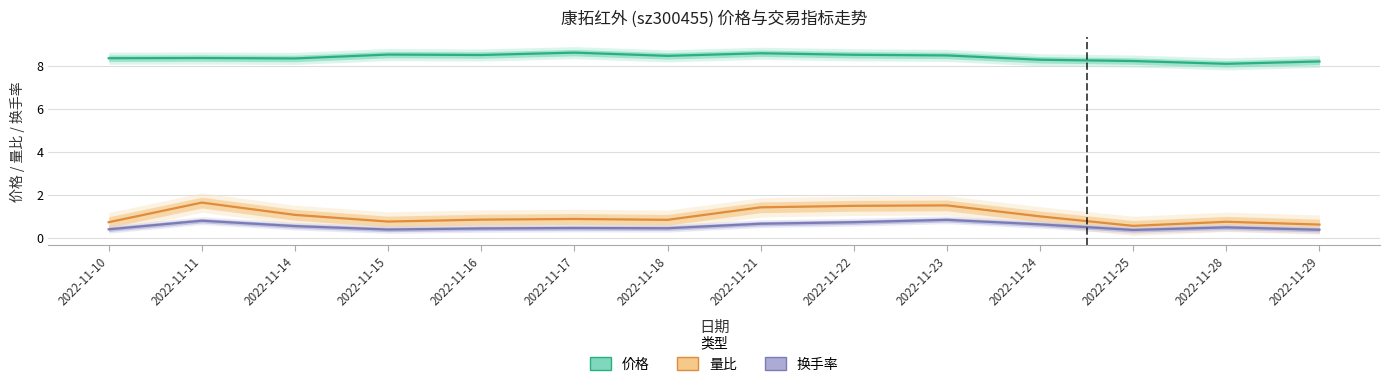

What are all the series names shown in the legend?

价格, 量比, 换手率